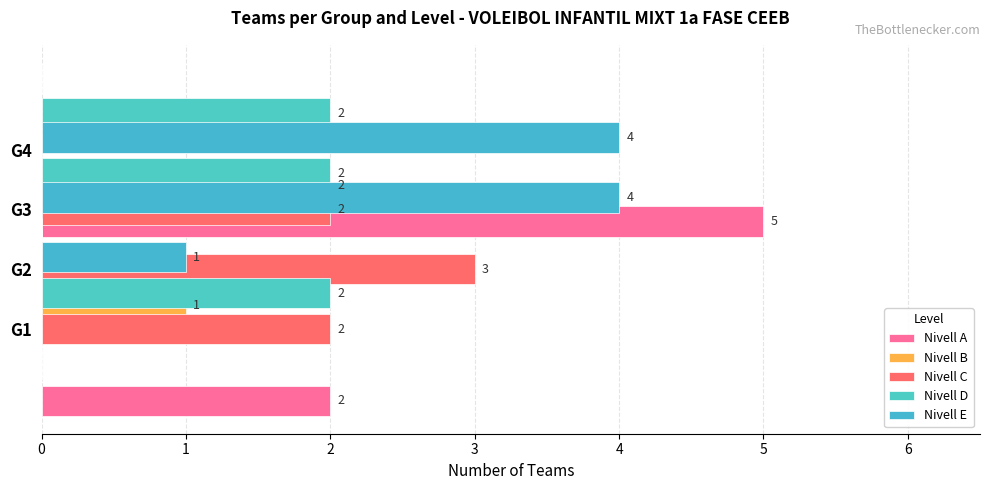

Which label corresponds to the smallest value in the chart?

1